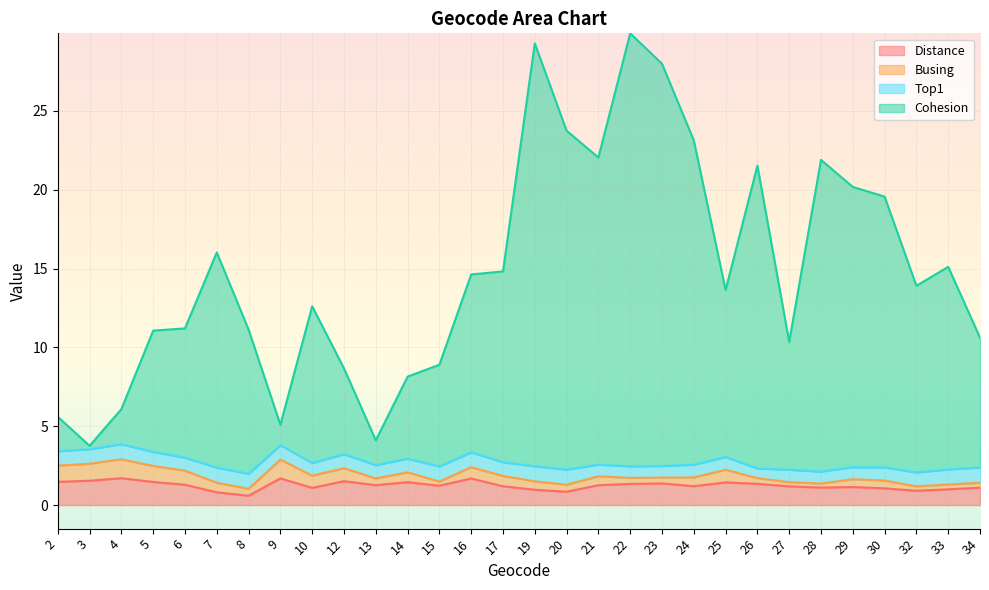

How many lines are shown in the chart?

4